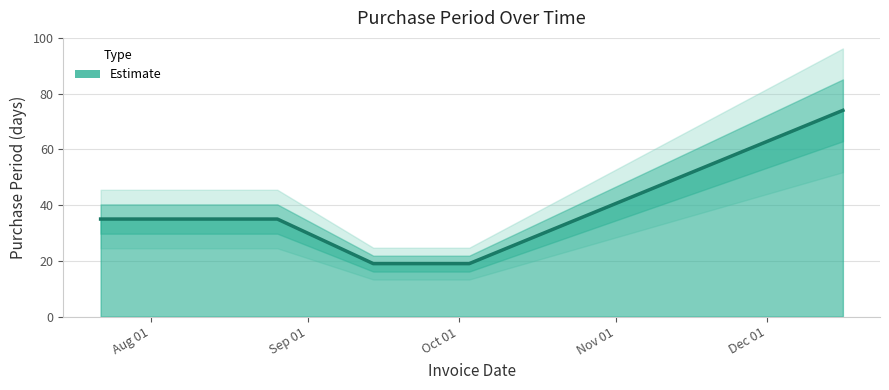

Count the number of data series in this chart.

1